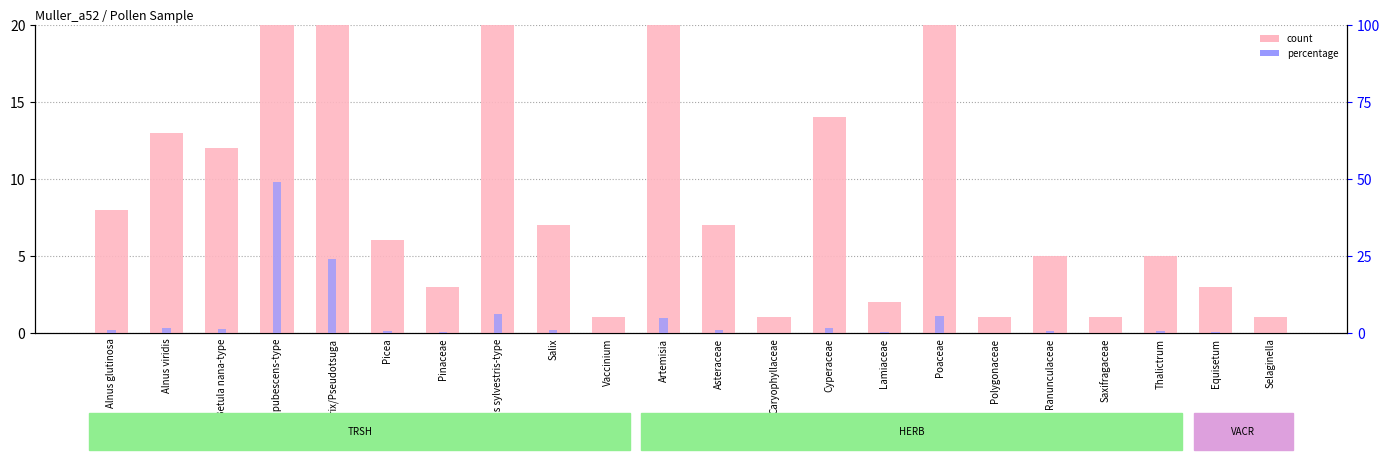

How many categories are shown in the chart?

22